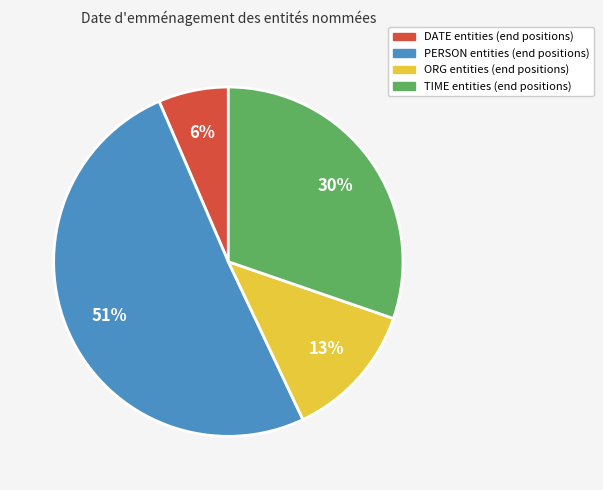

Does any single category account for the majority?

Yes